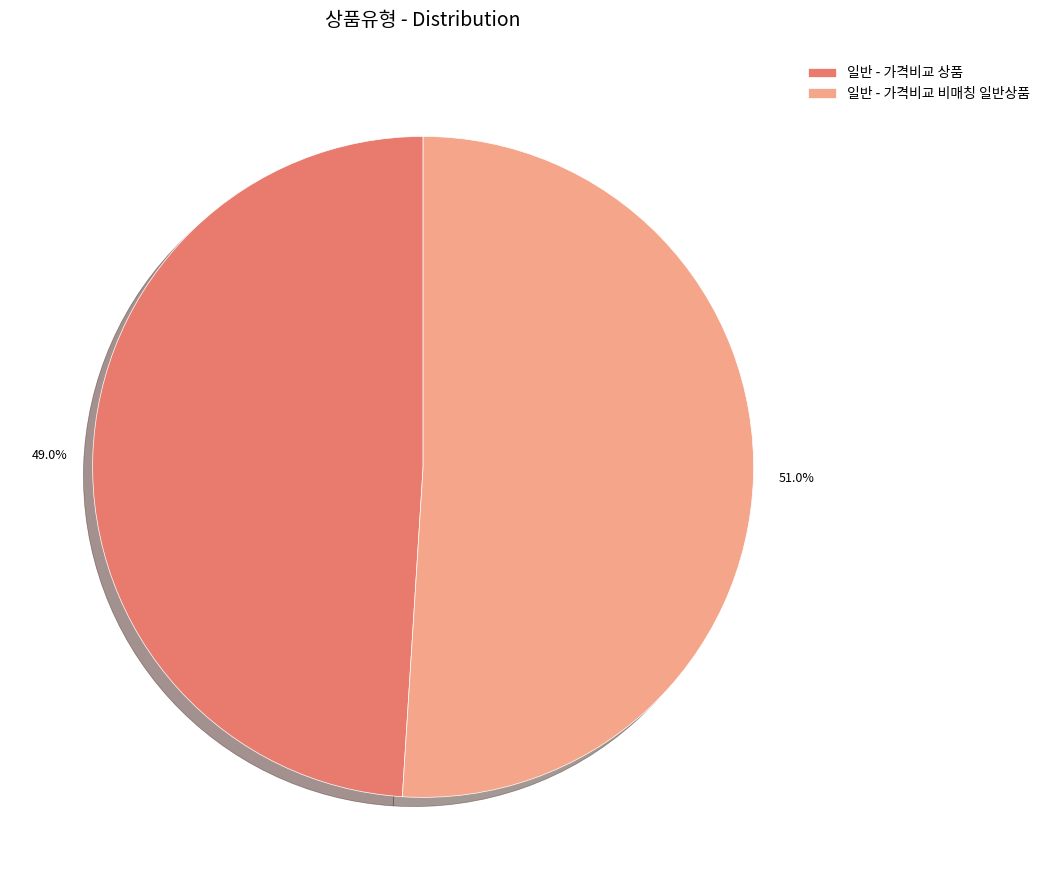

Is 일반 - 가격비교 비매칭 일반상품 the majority of the pie?

Yes